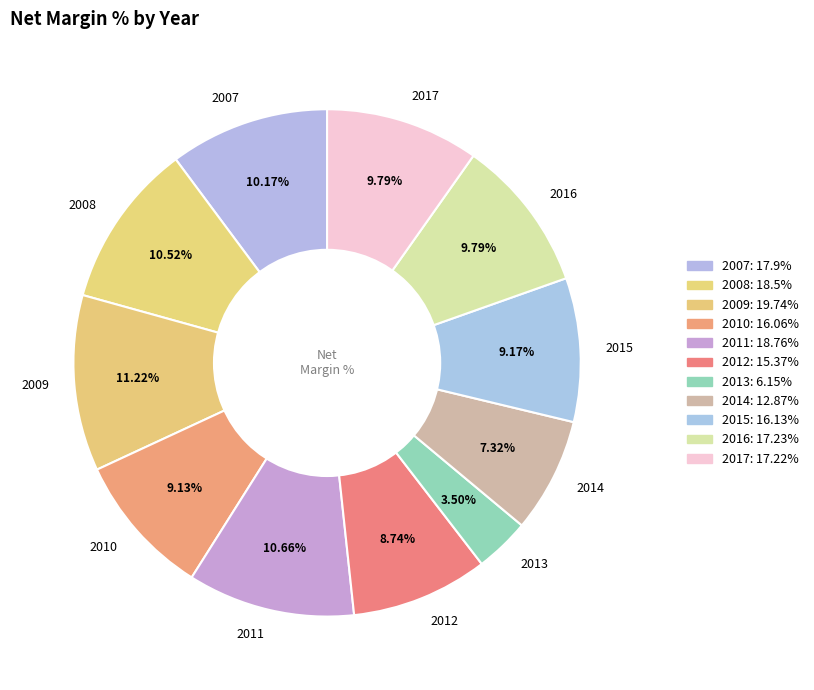

The 2007 slice represents 24% of the pie. True or false?

False